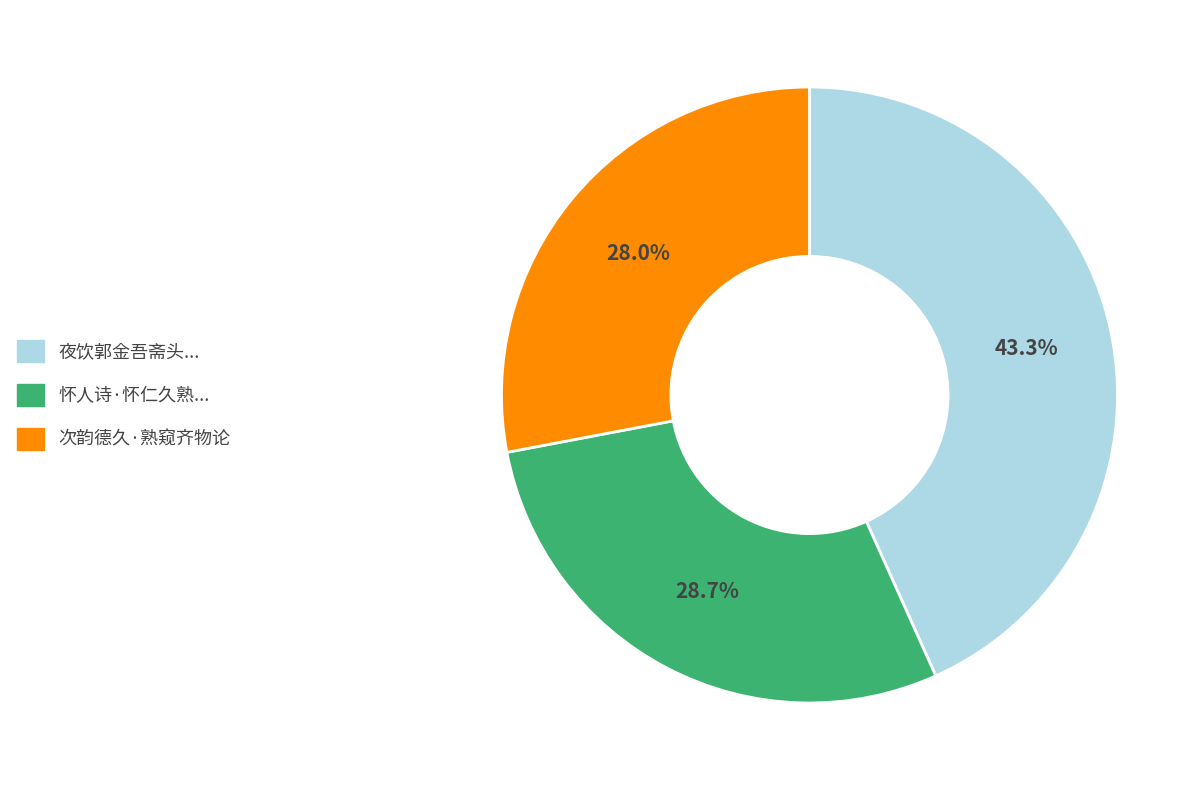

Is there a majority slice in this chart?

No